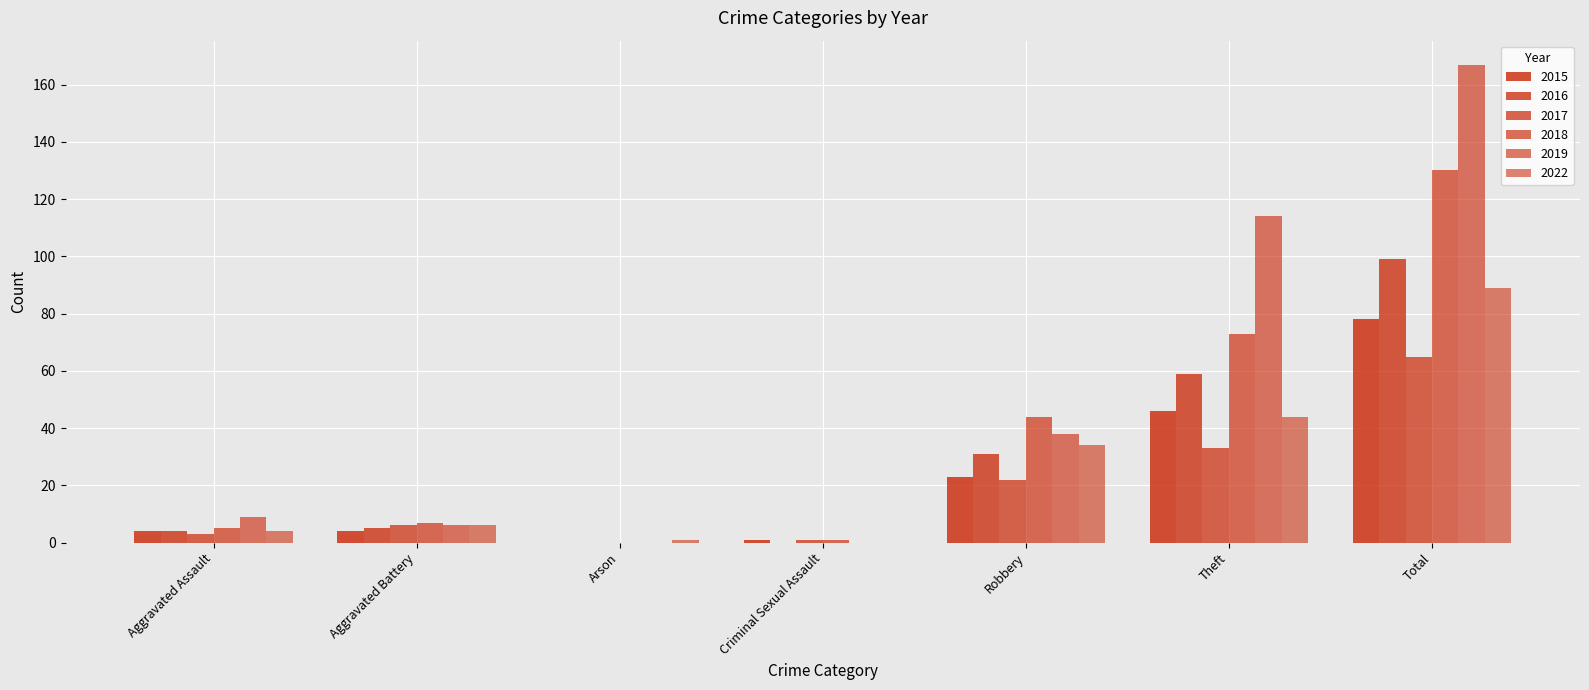

List the labels in order of 2016 value, smallest first.

Arson, Criminal Sexual Assault, Aggravated Assault, Aggravated Battery, Robbery, Theft, Total